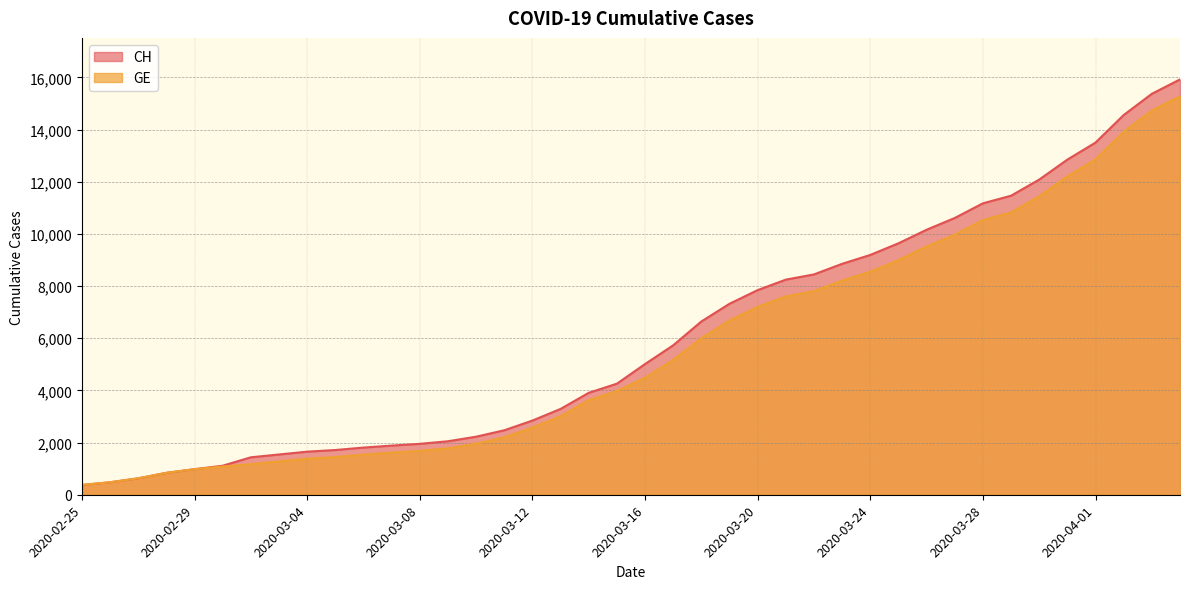

At how many categories does at least one series exceed 3253?

23